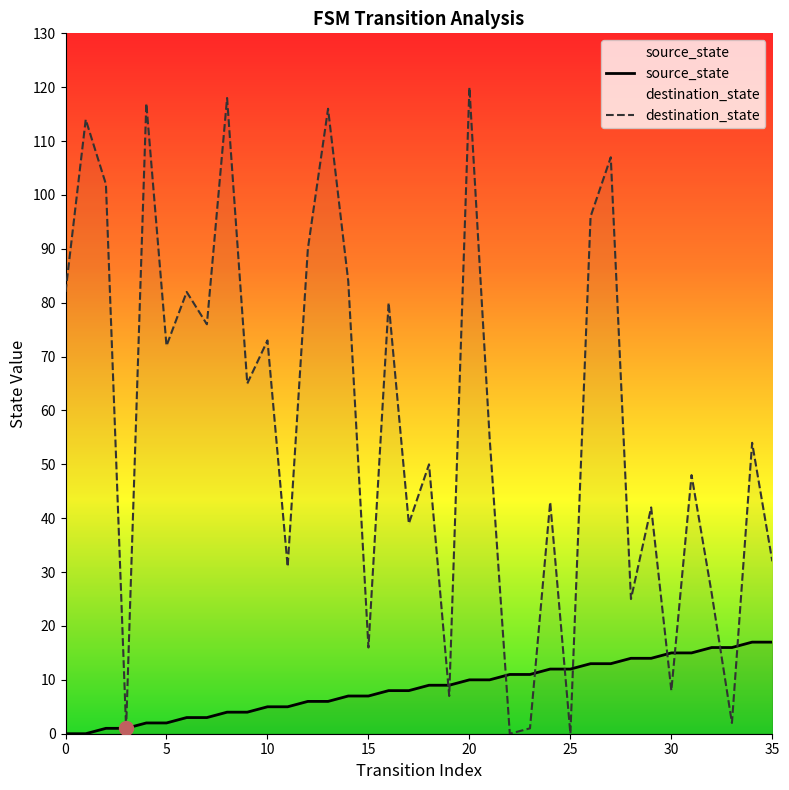

How many values in the source_state series exceed 9?

16